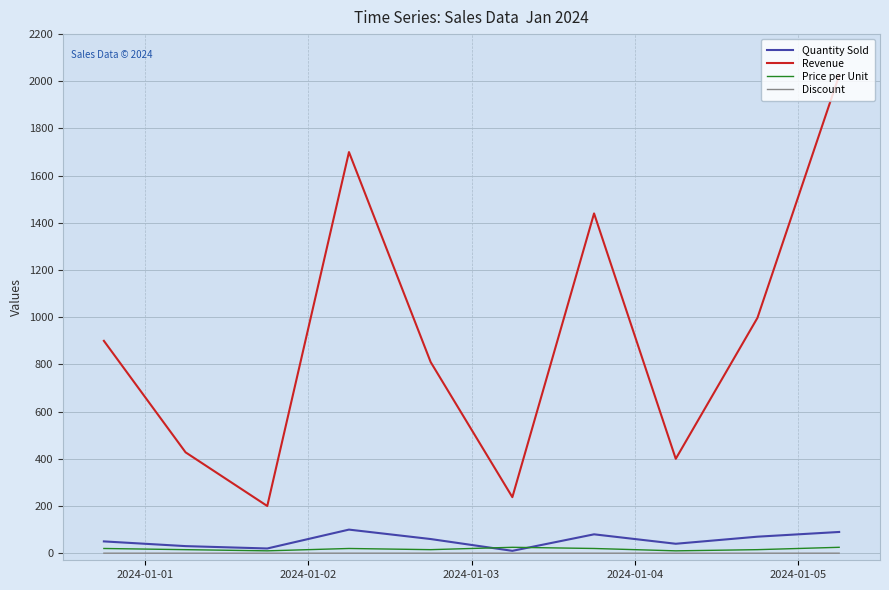

Which series has the largest total across all categories?

Revenue